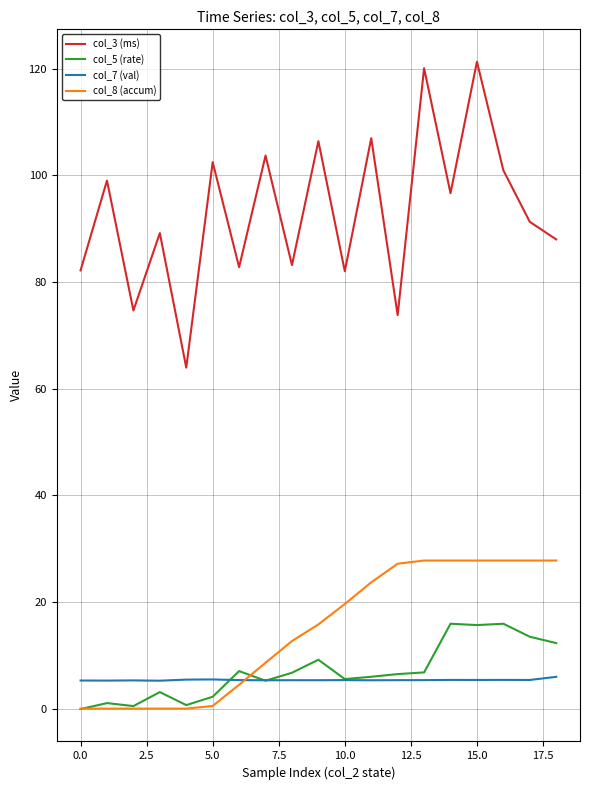

Which series has the largest total across all categories?

col_3 (ms)